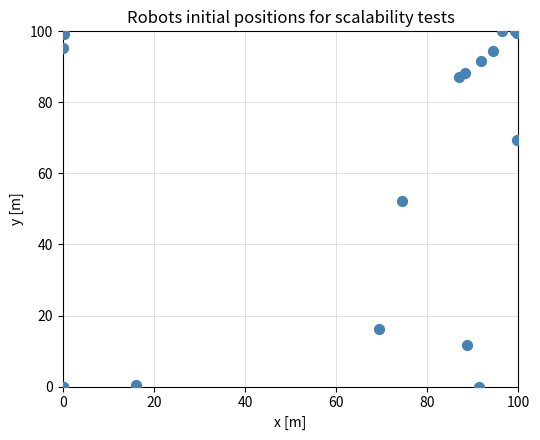

What Y value in the scatter plot is closest to 50?

52.2